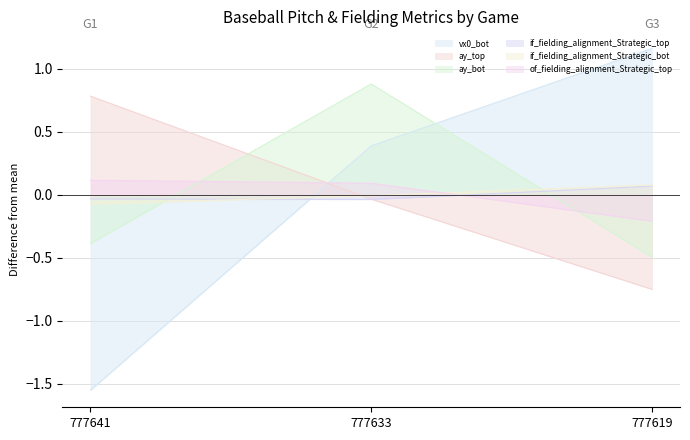

True or false: if_fielding_alignment_Strategic_bot has a value of -0.0 at 777641.

False